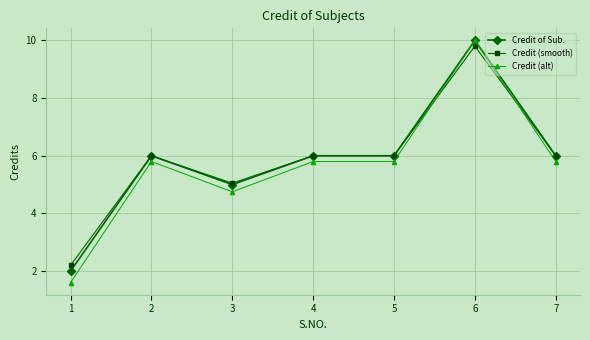

The Credit (smooth) series shows 6.0 at 5. True or false?

True